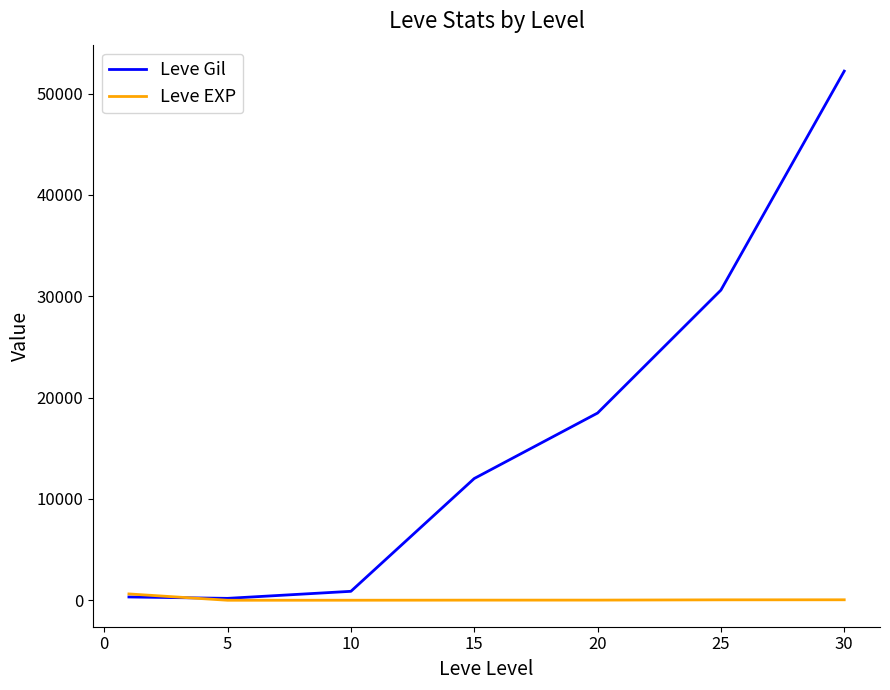

Rank the series by their average value, from lowest to highest.

Leve EXP, Leve Gil